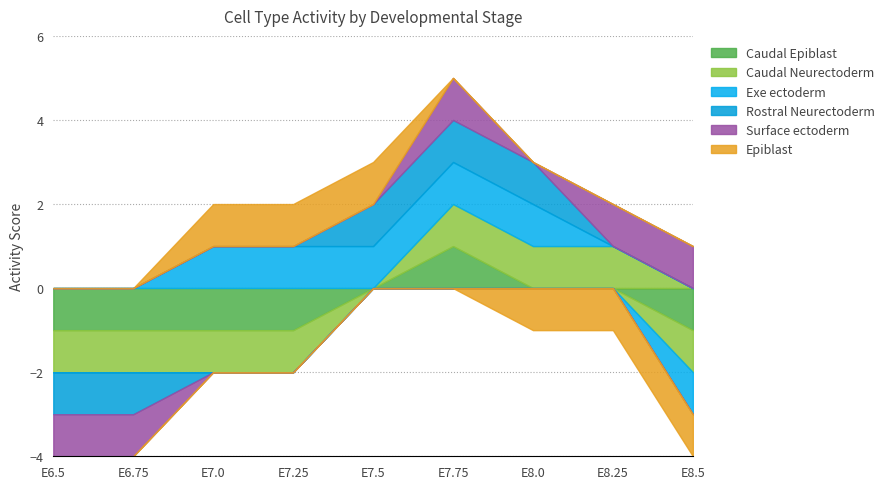

Which series has the largest range (max minus min)?

Caudal Epiblast